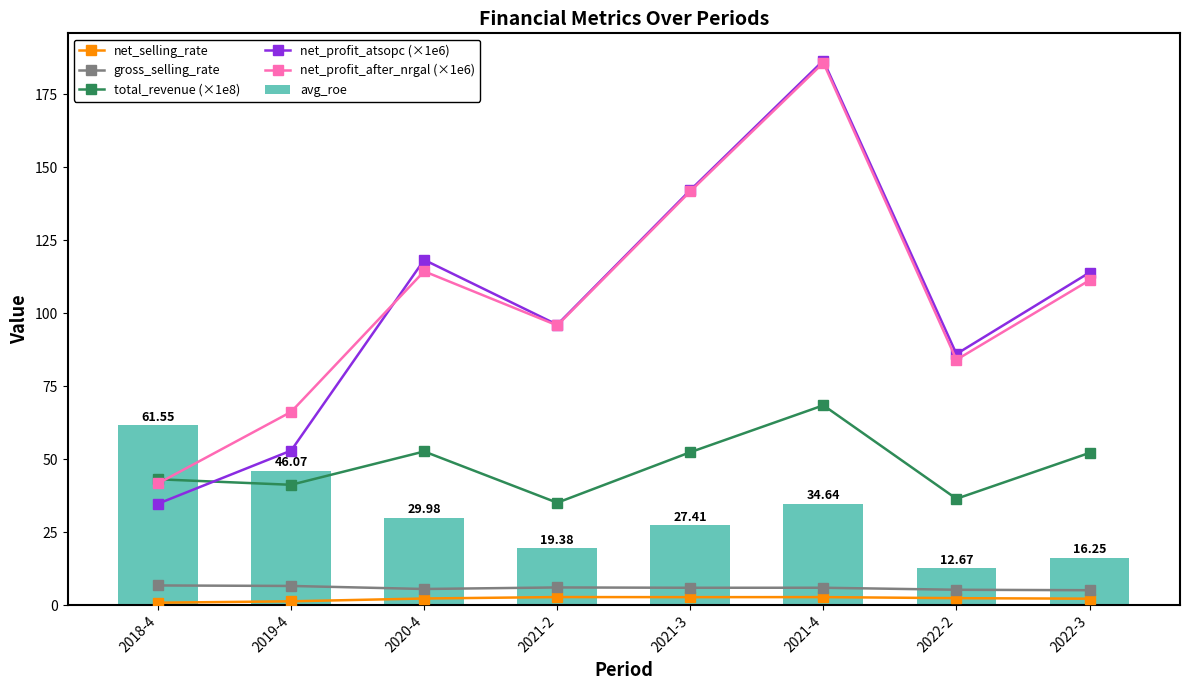

What is the difference between the second highest and minimum values in the avg_roe series?

33.4